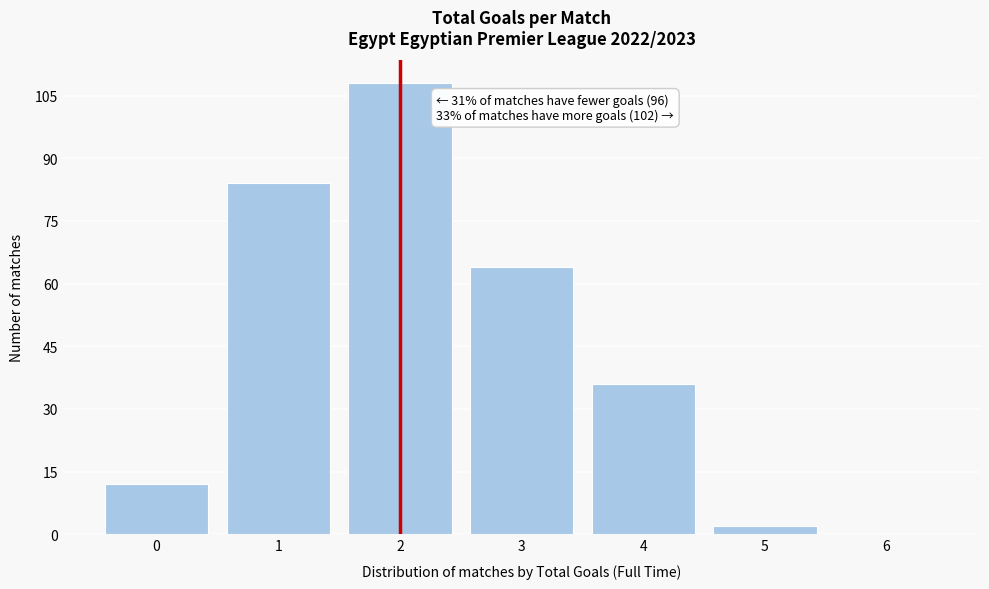

Over which range of the x-axis is the bar tallest?

1.5 to 2.5